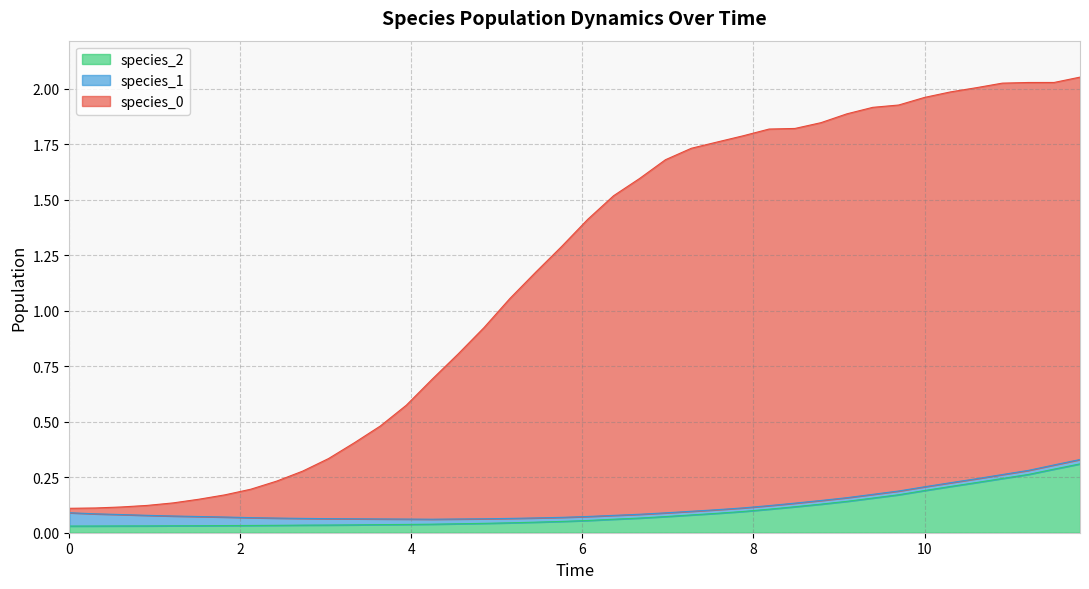

Which series has the largest range (max minus min)?

species_0